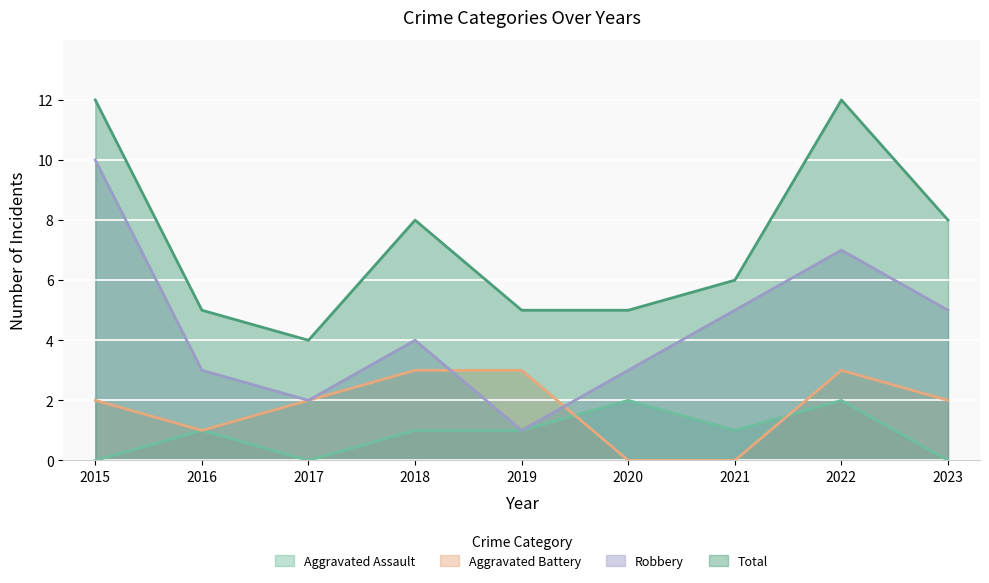

Reading left to right, list all the values displayed in this chart.

Aggravated Assault: 0	1	0	1	1	2	1	2	0
Aggravated Battery: 2	1	2	3	3	0	0	3	2
Robbery: 10	3	2	4	1	3	5	7	5
Total: 12	5	4	8	5	5	6	12	8